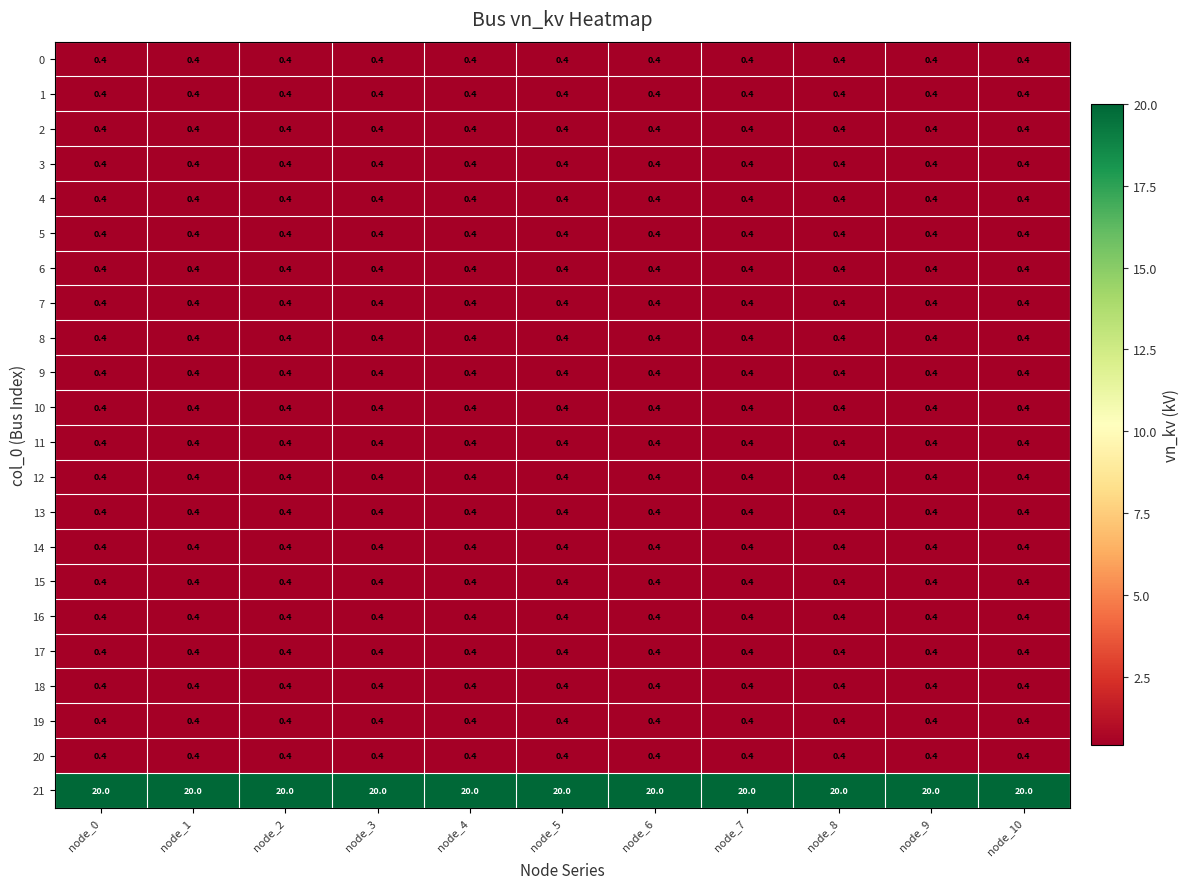

What value does the 11 series have at node_2?

0.4